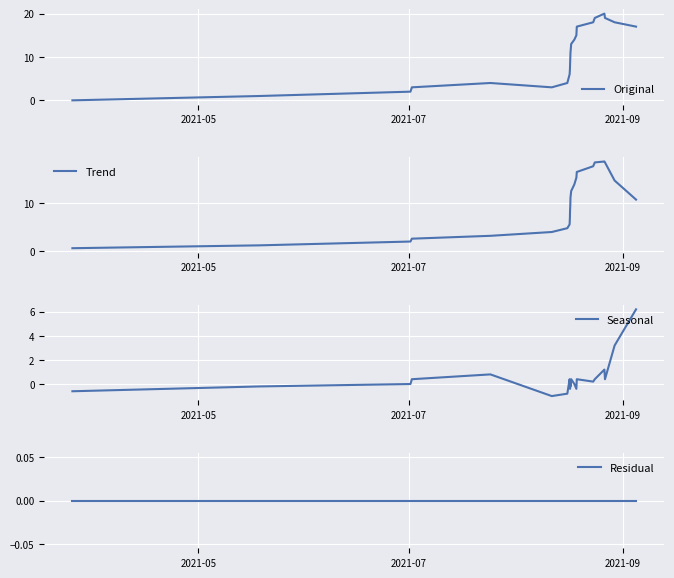

How many values in the Trend series are below 10?

11